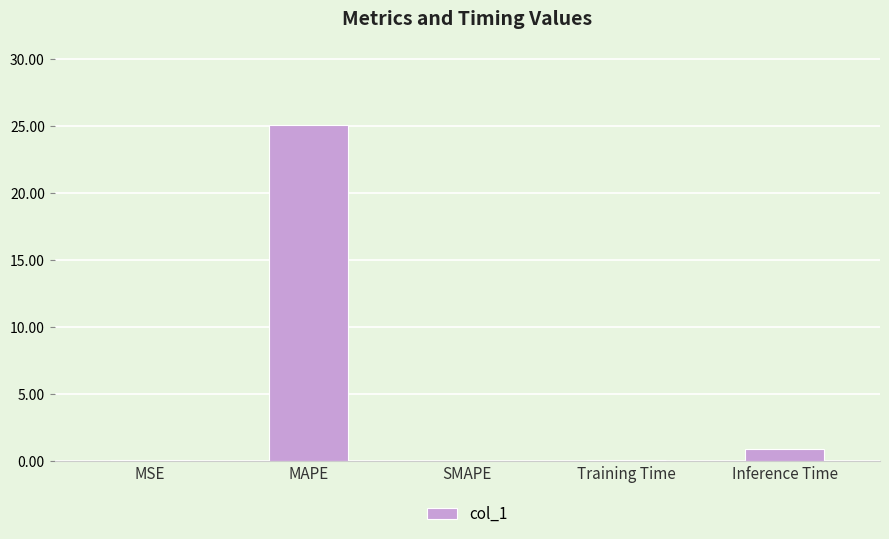

What is the sum of the values at Inference Time and SMAPE?

0.9